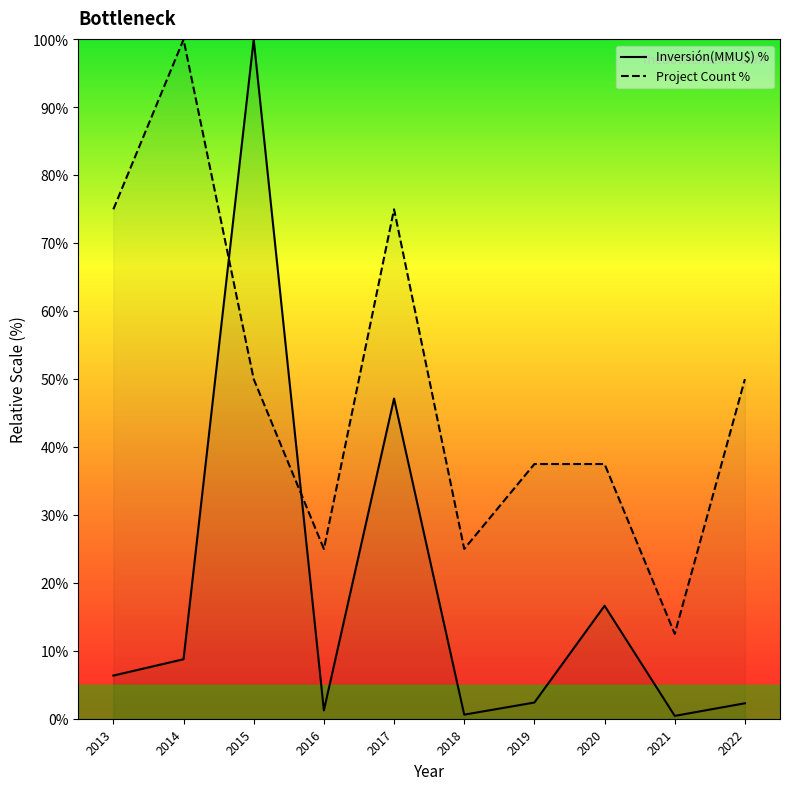

Reading left to right, extract all data points from this chart.

Inversión(MMU$) %: 2013=6.4	2014=8.8	2015=100.0	2016=1.2	2017=47.1	2018=0.6	2019=2.4	2020=16.6	2021=0.4	2022=2.3
Project Count %: 2013=75.0	2014=100.0	2015=50.0	2016=25.0	2017=75.0	2018=25.0	2019=37.5	2020=37.5	2021=12.5	2022=50.0